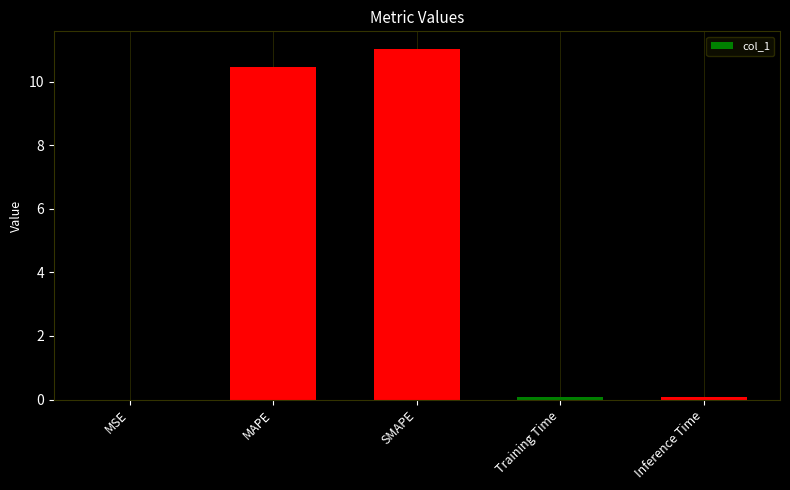

The chart shows a value of 0.0 at MSE. True or false?

True